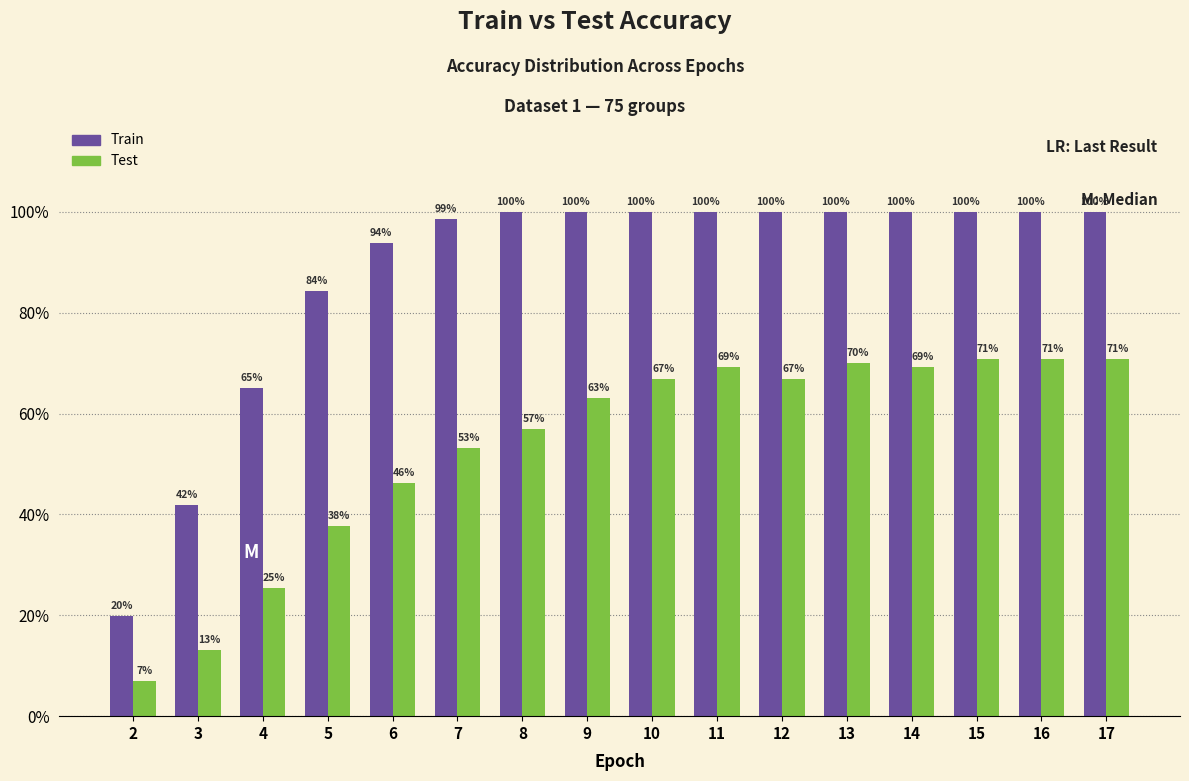

What are all the series names shown in the legend?

Train, Test